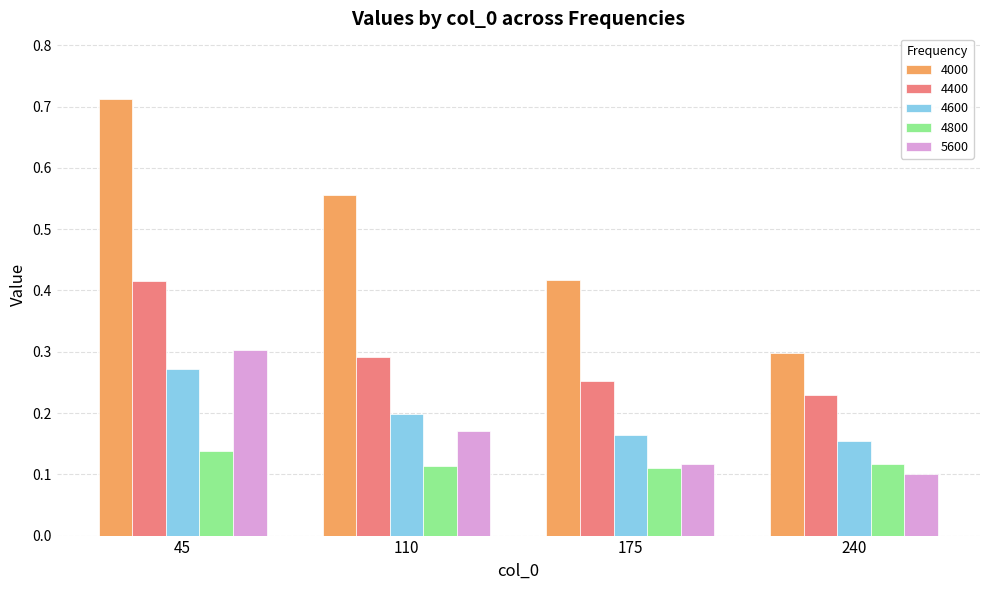

Between 110 and 175, which series saw the biggest shift?

4000